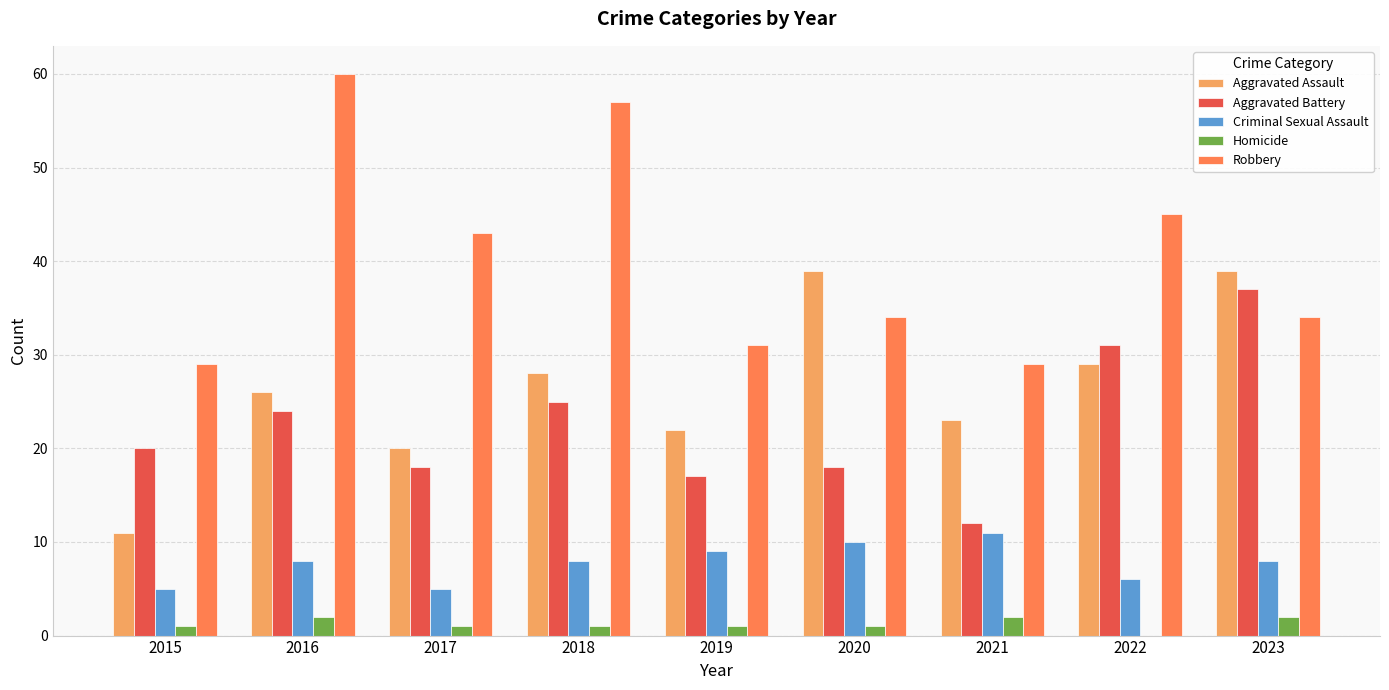

Are the bars grouped side by side (vs. stacked)?

Yes